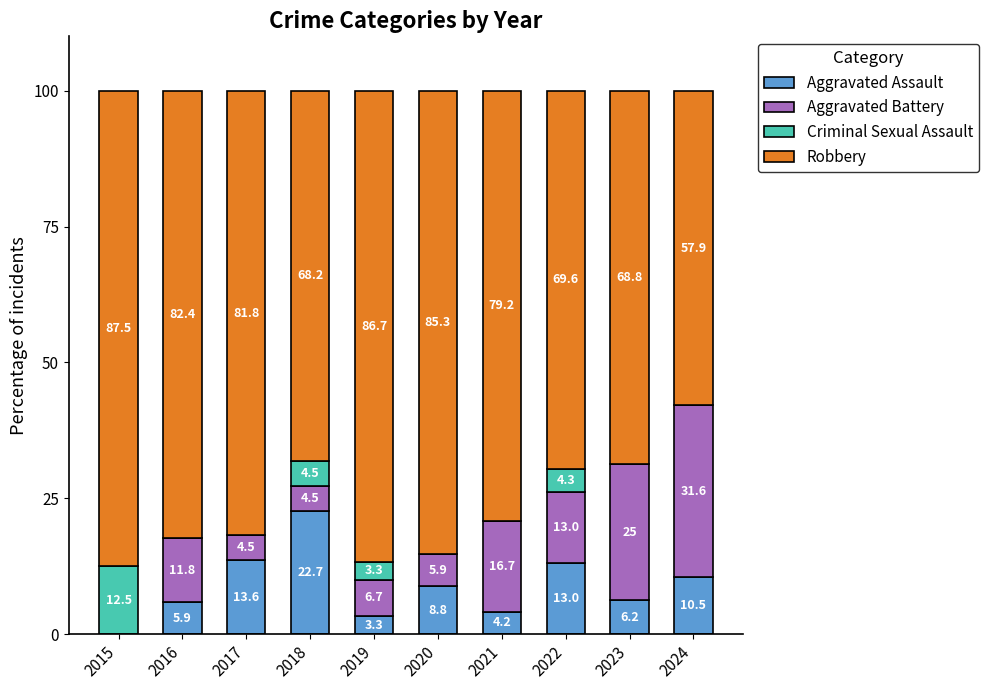

What is the total value across all series at 2021?

100.0